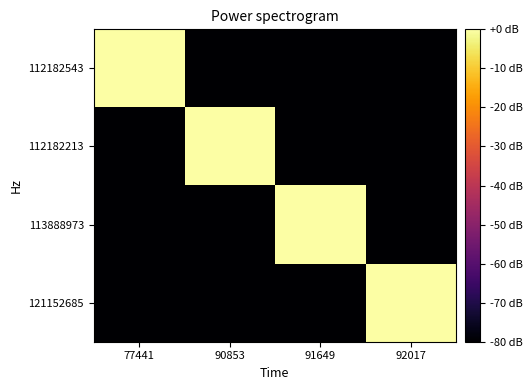

Which series changed the most between 77441 and 92017?

112182543